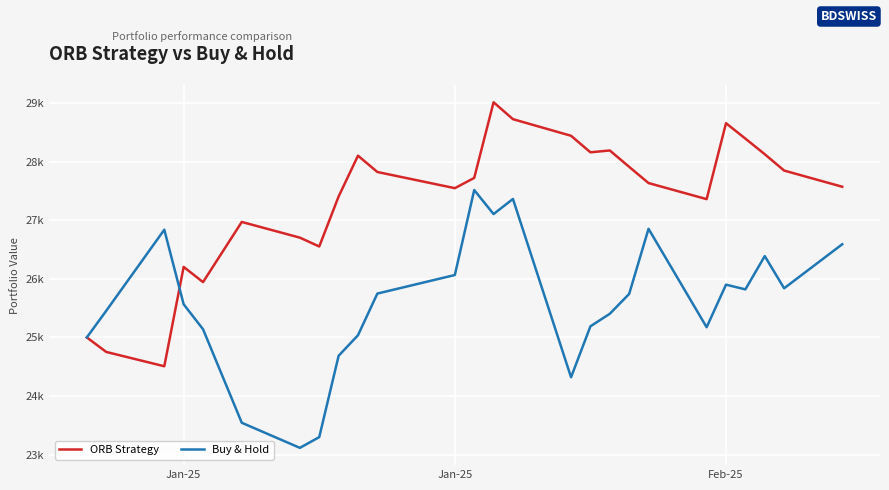

What is the value of the ORB Strategy point at the 4th from the left?

26203.3